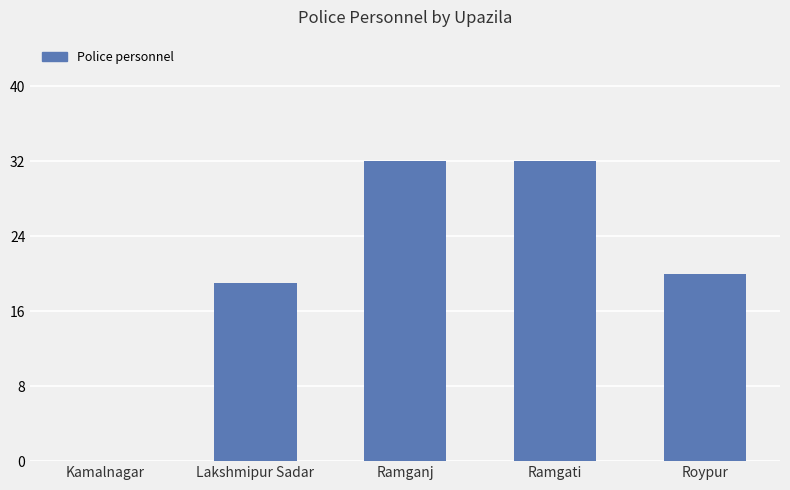

How many values are above zero?

4